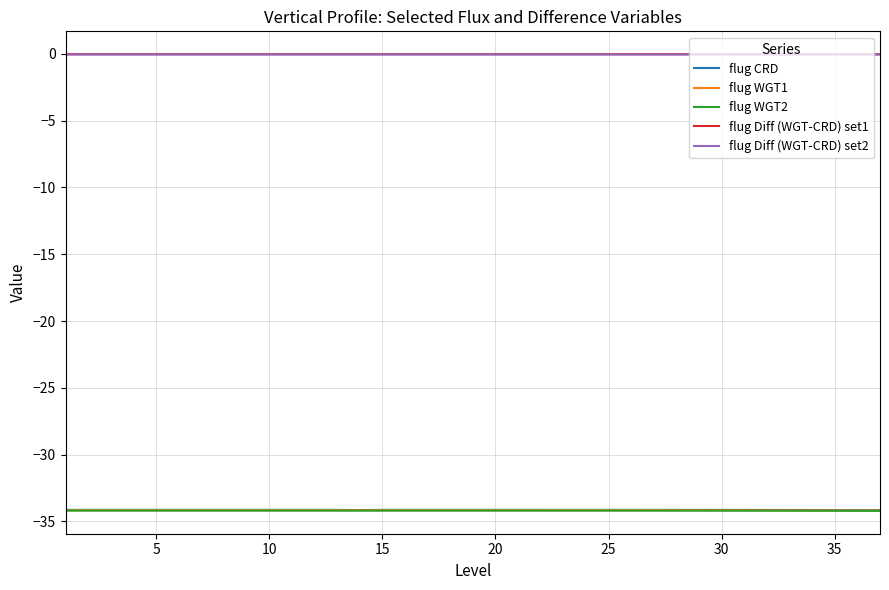

True or false: flug WGT1 and flug Diff (WGT-CRD) set2 cross at least once.

False